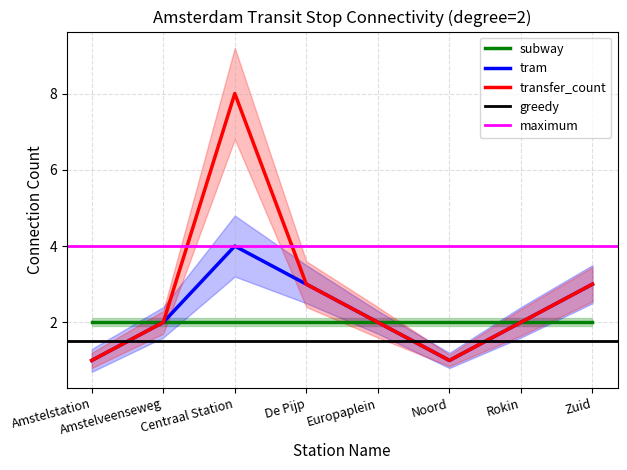

Which series has the largest range (max minus min)?

transfer_count